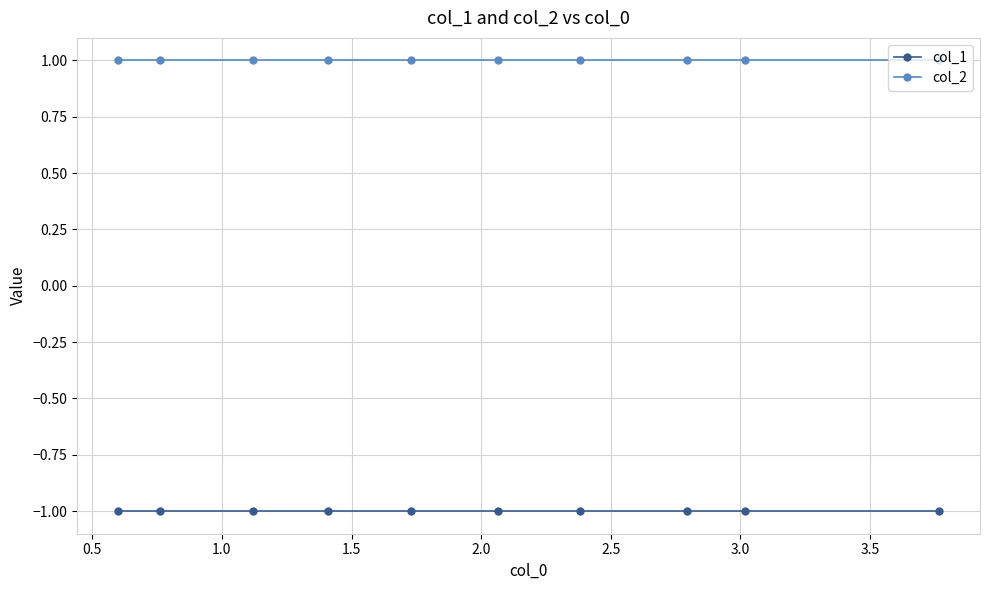

At how many categories does at least one series exceed 0?

10